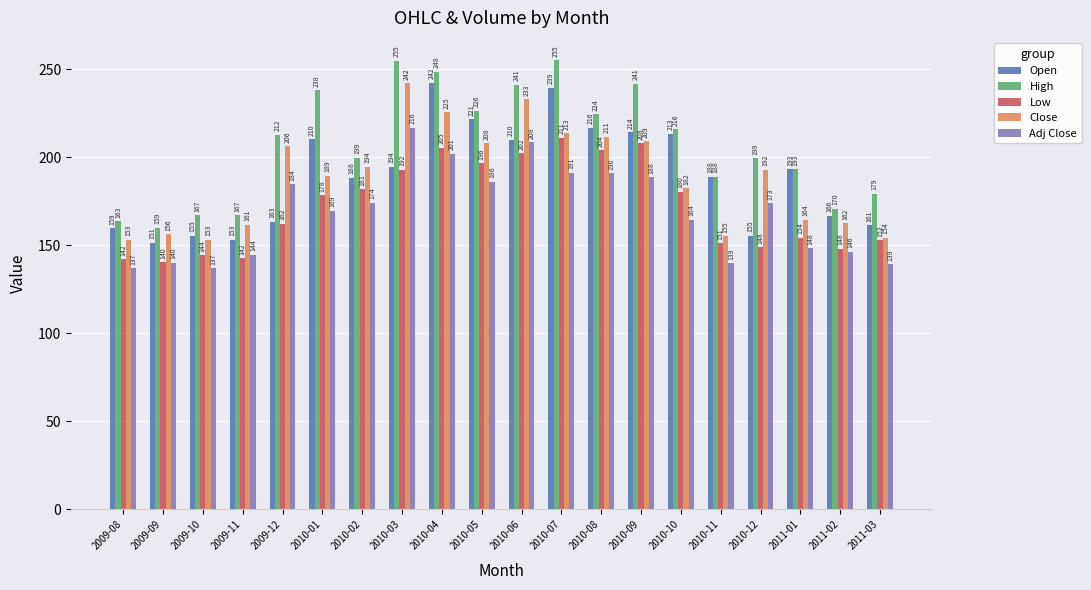

What is the label of the 13th bar from the right?

2010-03